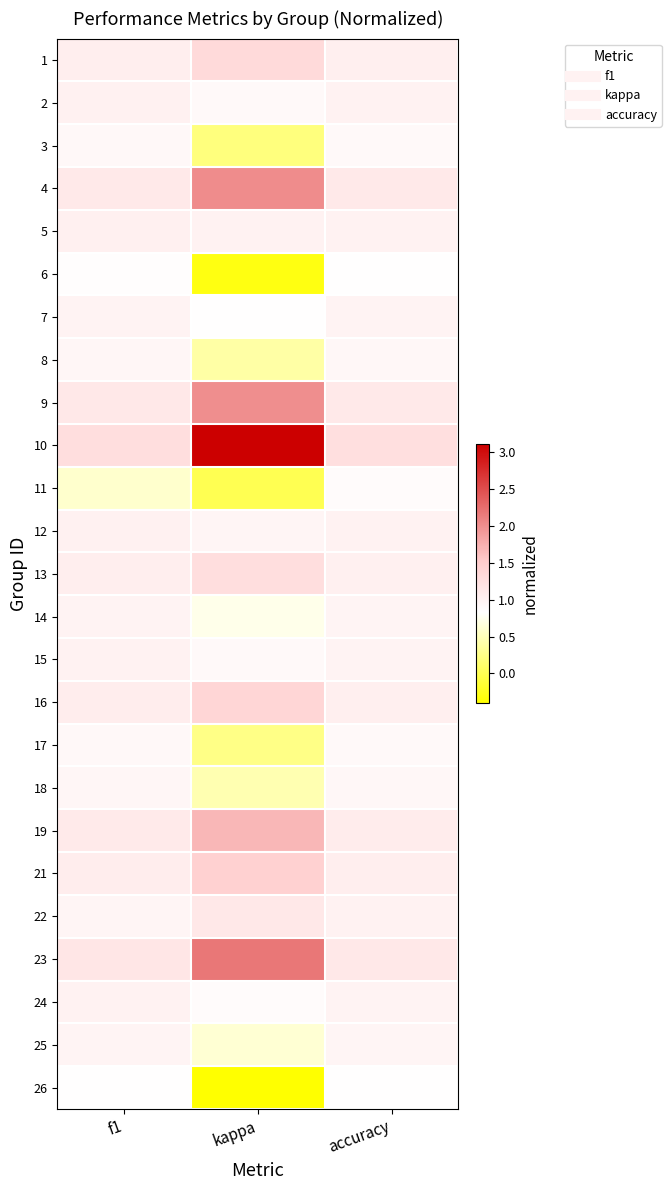

Reading left to right, list all the values displayed in this chart.

1: f1=1.1	kappa=1.3	accuracy=1.0
2: f1=1.0	kappa=0.9	accuracy=1.0
3: f1=0.9	kappa=0.2	accuracy=0.9
4: f1=1.1	kappa=2.0	accuracy=1.1
5: f1=1.0	kappa=1.0	accuracy=1.0
6: f1=0.9	kappa=-0.3	accuracy=0.8
7: f1=1.0	kappa=0.8	accuracy=1.0
8: f1=0.9	kappa=0.4	accuracy=0.9
9: f1=1.1	kappa=2.0	accuracy=1.1
10: f1=1.3	kappa=3.1	accuracy=1.3
11: f1=0.6	kappa=0.0	accuracy=0.9
12: f1=1.0	kappa=1.0	accuracy=1.0
13: f1=1.0	kappa=1.3	accuracy=1.0
14: f1=1.0	kappa=0.7	accuracy=1.0
15: f1=1.0	kappa=0.9	accuracy=1.0
16: f1=1.1	kappa=1.4	accuracy=1.0
17: f1=0.9	kappa=0.2	accuracy=0.9
18: f1=1.0	kappa=0.5	accuracy=0.9
19: f1=1.1	kappa=1.7	accuracy=1.1
21: f1=1.1	kappa=1.4	accuracy=1.1
22: f1=1.0	kappa=1.1	accuracy=1.0
23: f1=1.2	kappa=2.2	accuracy=1.1
24: f1=1.0	kappa=0.9	accuracy=1.0
25: f1=1.0	kappa=0.6	accuracy=1.0
26: f1=0.8	kappa=-0.4	accuracy=0.8